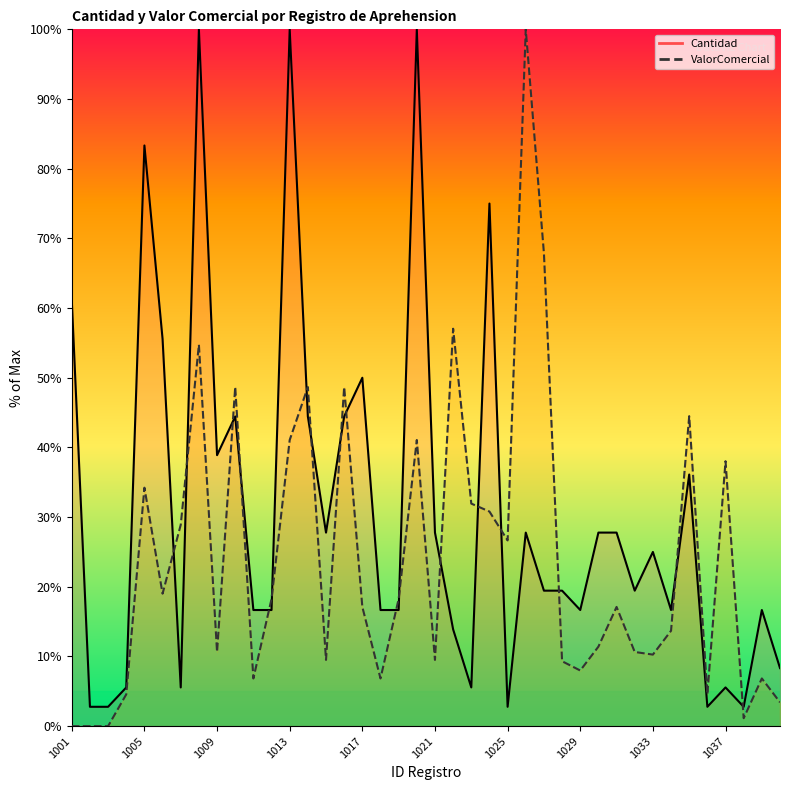

Which series changed the most between 1009 and 1036?

Cantidad